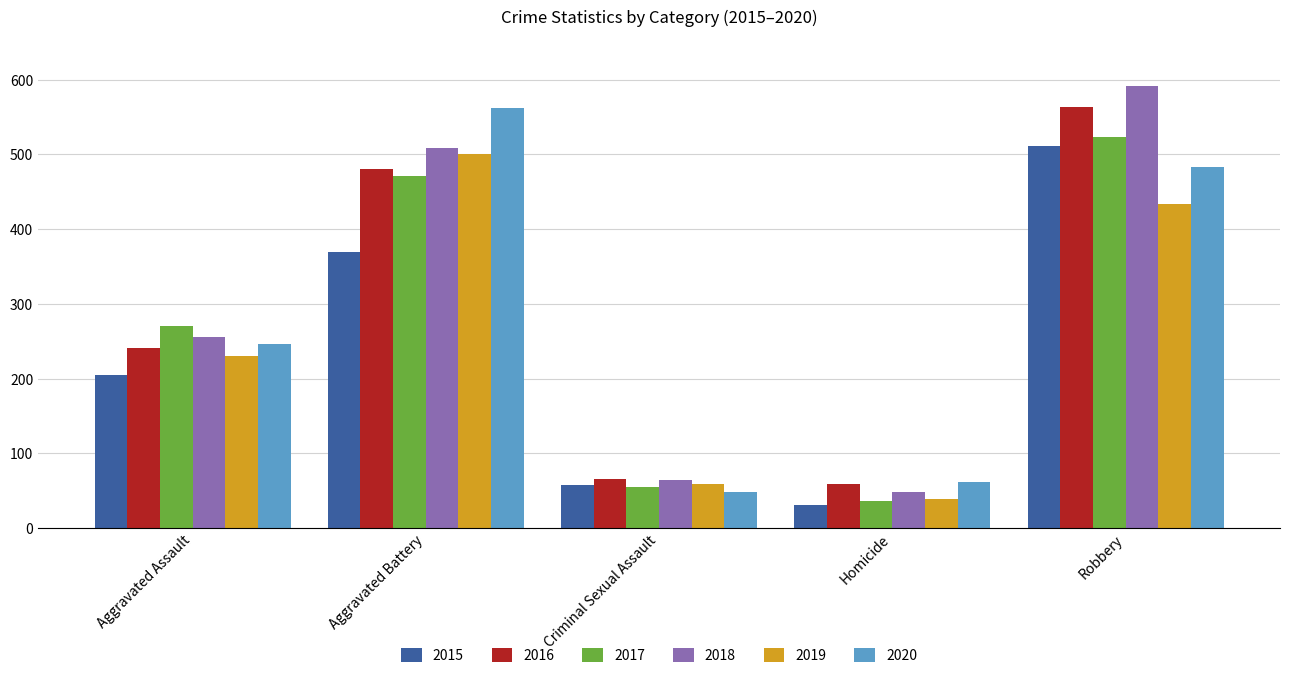

What is the smallest value displayed?

31